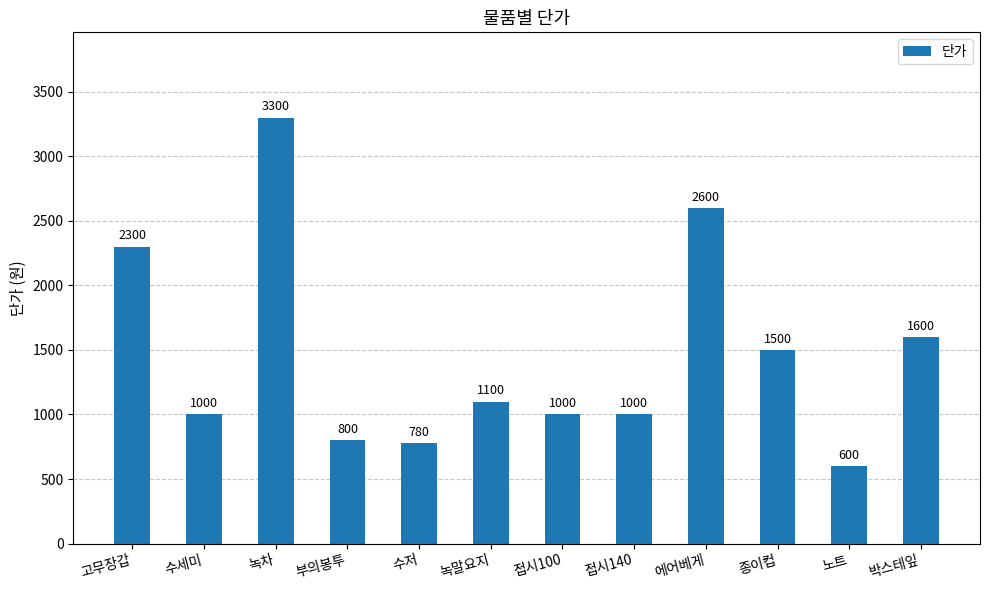

What is the smallest value displayed?

600